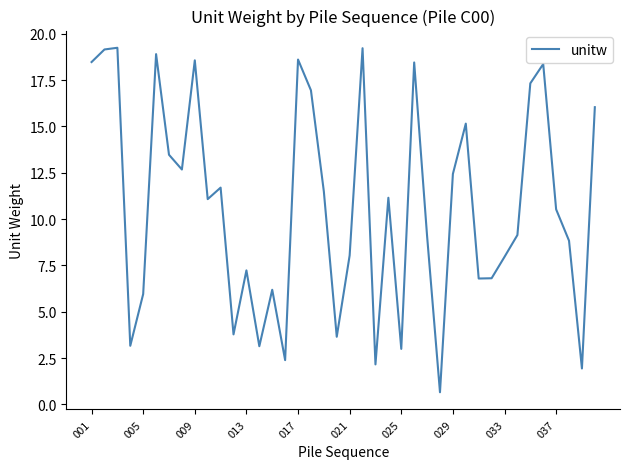

What is the difference between the maximum and minimum values?

18.6